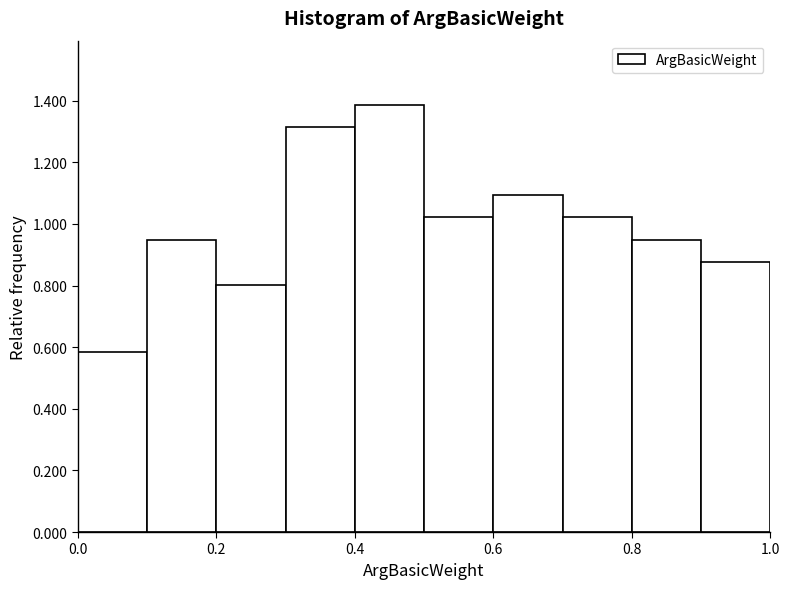

Reading left to right, transcribe this chart: for each bar, give the range it covers on the x-axis and its height. The values are not printed on the chart, so give them approximately, as read against the axis.

0.0 to 0.1: 0.58
0.1 to 0.2: 0.94
0.2 to 0.3: 0.80
0.3 to 0.4: 1.32
0.4 to 0.5: 1.38
0.5 to 0.6: 1.02
0.6 to 0.7: 1.10
0.7 to 0.8: 1.02
0.8 to 0.9: 0.94
0.9 to 1.0: 0.88